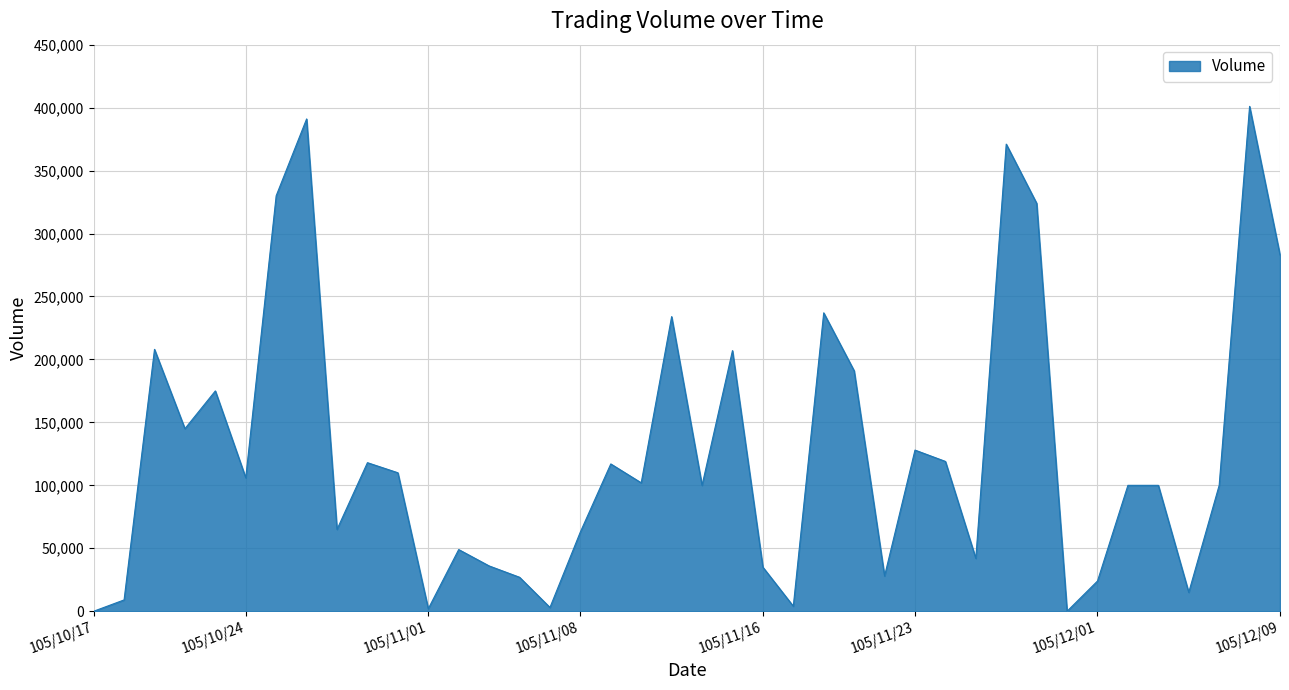

What is the difference between the maximum and minimum values?

401000